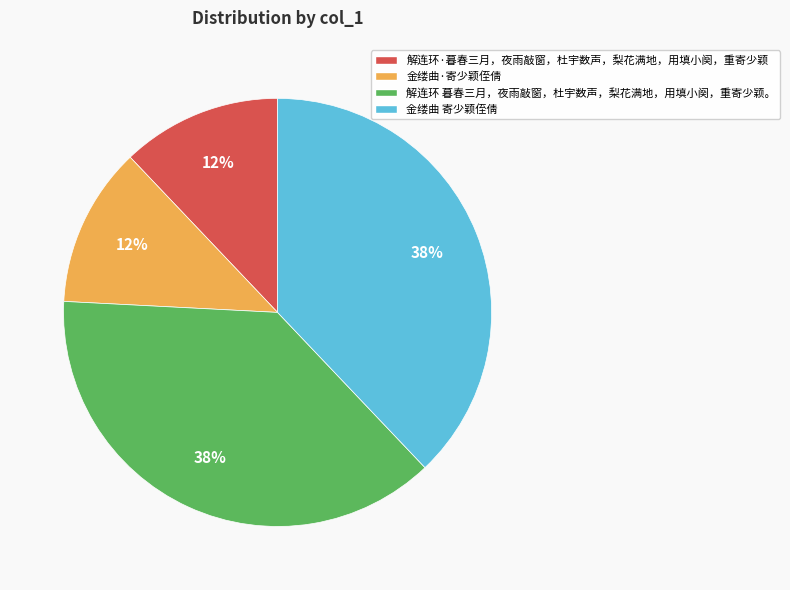

Is it true that 解连环 暮春三月，夜雨敲窗，杜宇数声，梨花满地，用填小阕，重寄少颖。 is 38% of the pie?

True